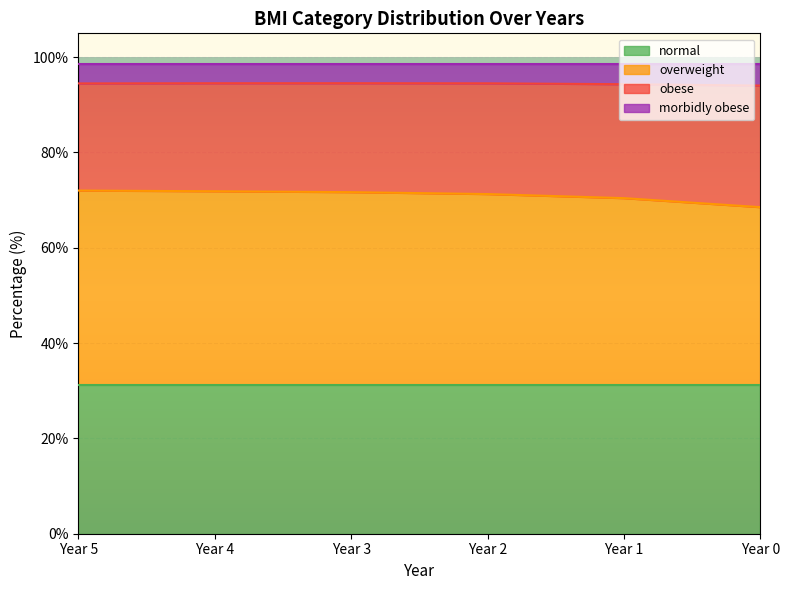

How many lines are shown in the chart?

4